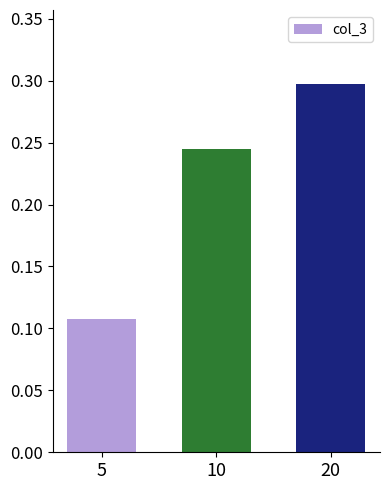

Between 20 and 5, which is larger?

20